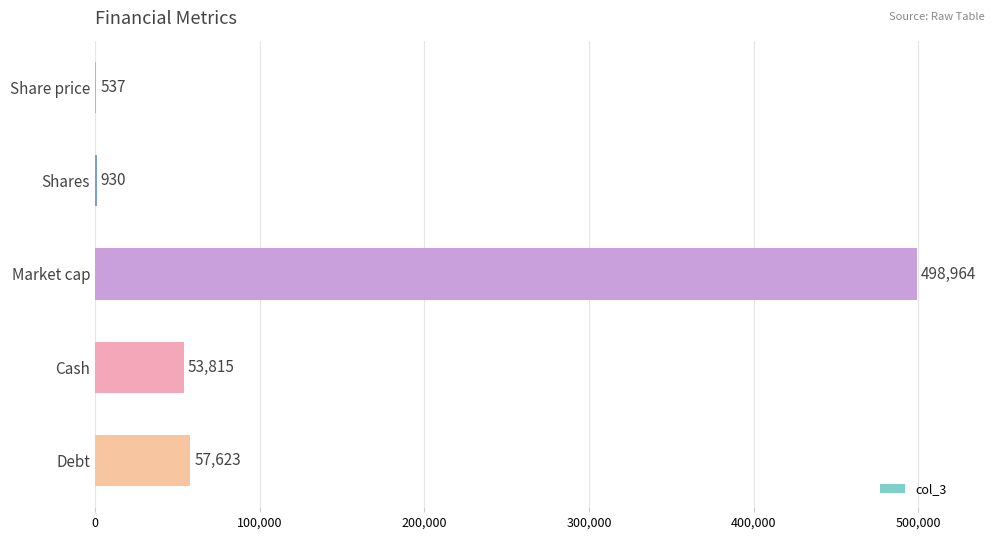

What is the greatest value displayed?

498963.6